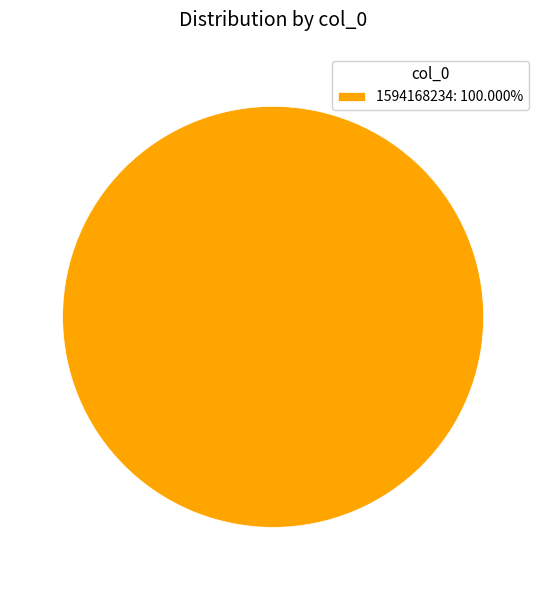

Does 1594168234: 100.000% represent more than half of the total?

Yes